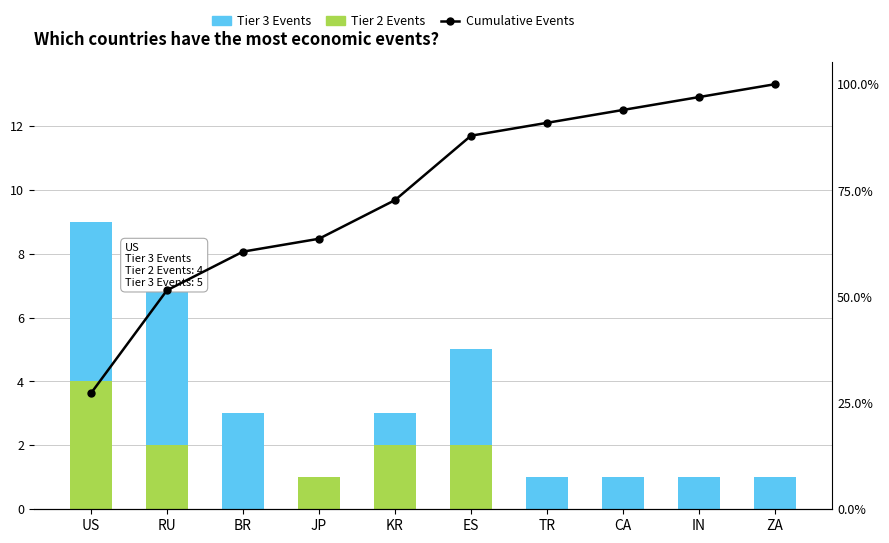

Which series has the largest total across all categories?

Cumulative Events